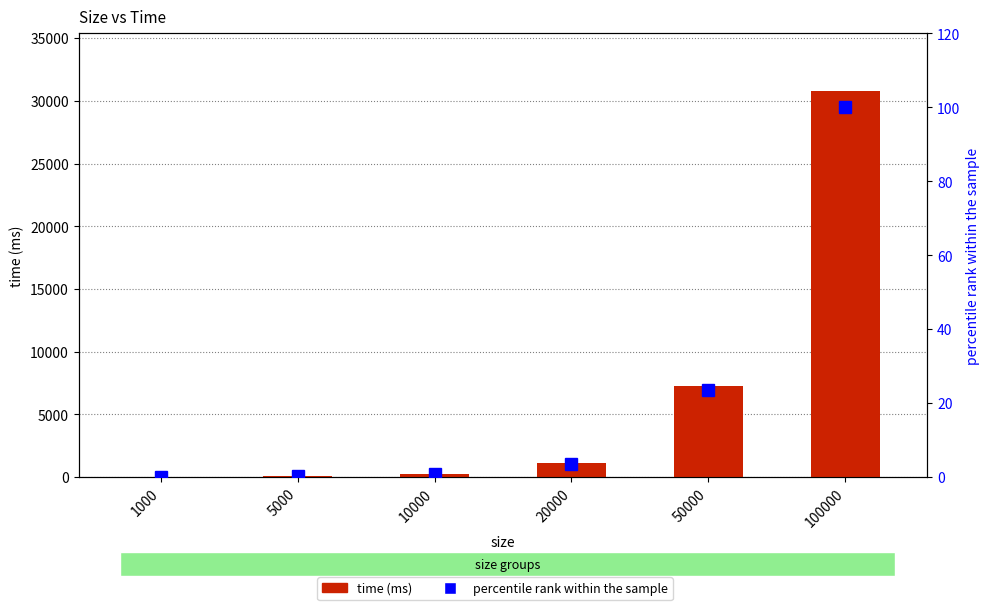

Which category has the lowest value in the percentile rank within the sample series?

1000